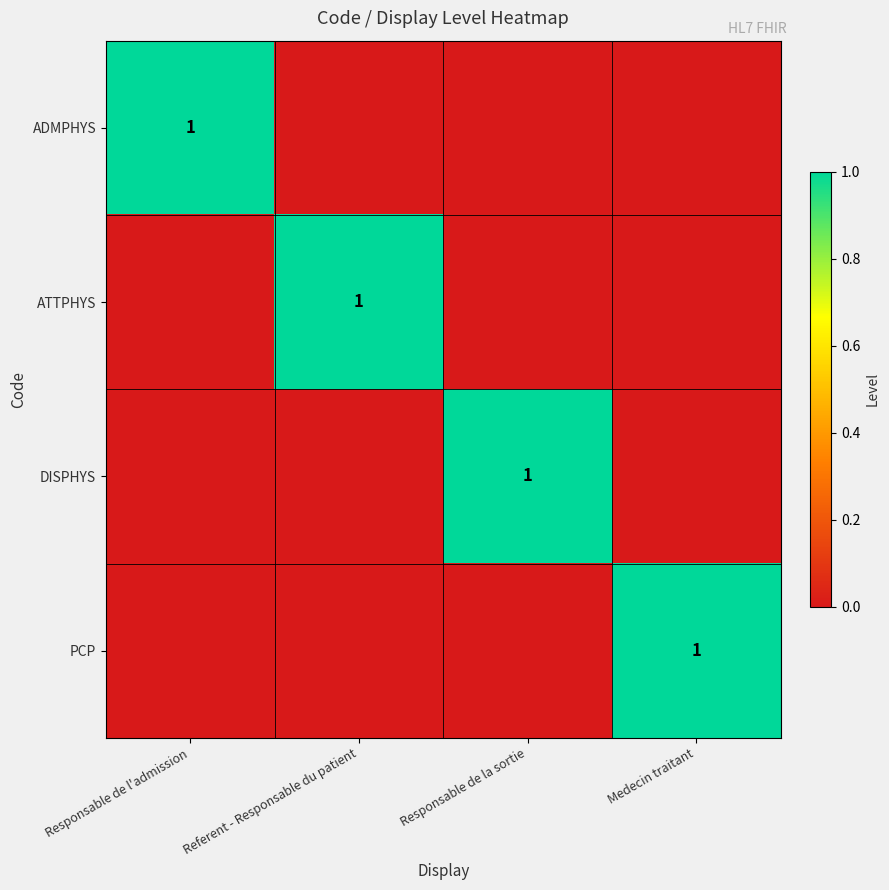

What is the total value across all series at Responsable de l'admission?

1